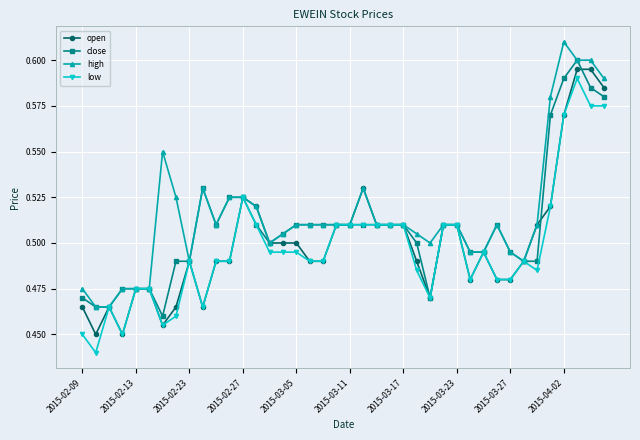

At how many categories does at least one series exceed 0?

40